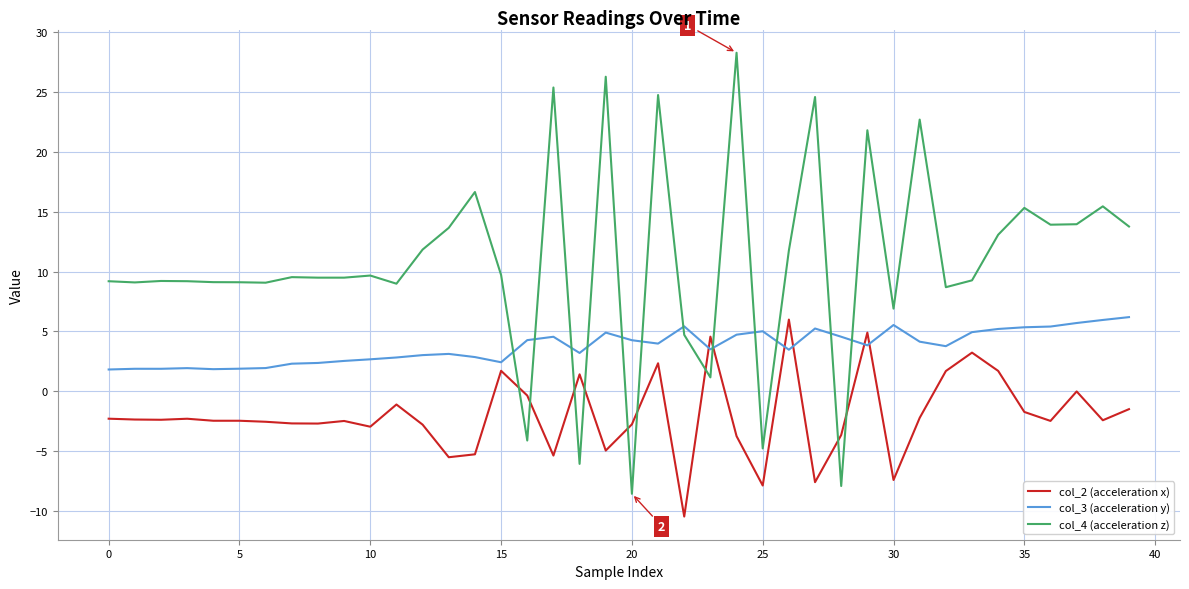

What is the minimum value for col_4 (acceleration z)?

-8.5